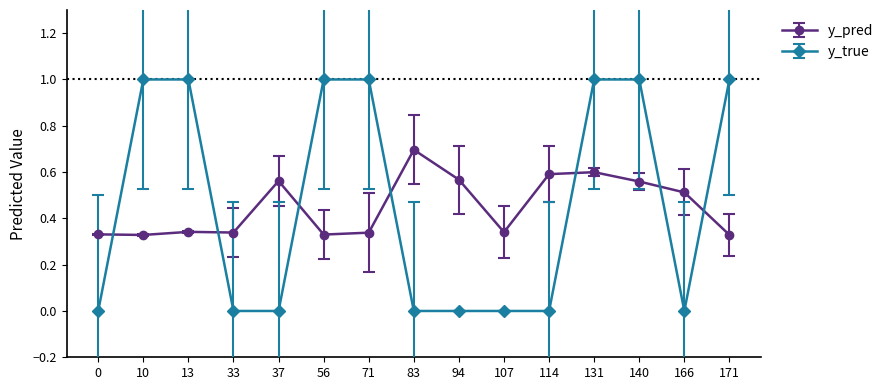

What are all the series names shown in the legend?

y_pred, y_true